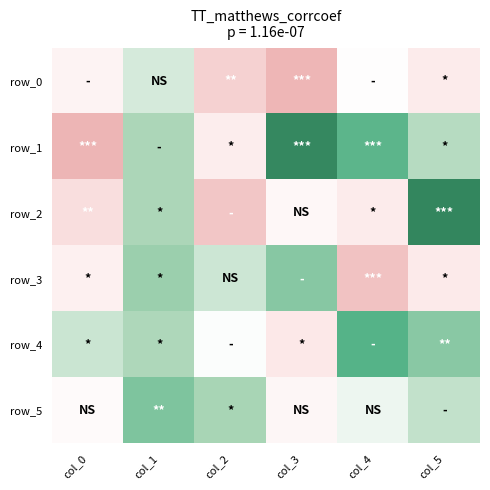

Reading left to right, list all the values displayed in this chart.

row_0: -0.4	0.4	-1.4	-2.0	-0.1	-0.7
row_1: -2.0	0.8	-0.6	2.0	1.5	0.7
row_2: -1.0	0.8	-1.6	-0.3	-0.7	2.1
row_3: -0.5	0.9	0.5	1.1	-1.7	-0.8
row_4: 0.5	0.8	0.0	-0.8	1.6	1.1
row_5: -0.2	1.2	0.8	-0.3	0.2	0.6